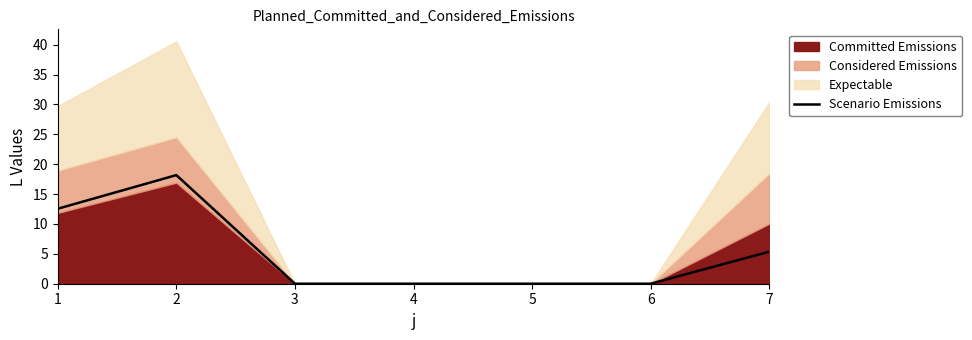

Reading left to right, extract all data points from this chart.

1=12.6	2=18.2	3=0.0	4=0.0	5=0.0	6=0.0	7=5.4